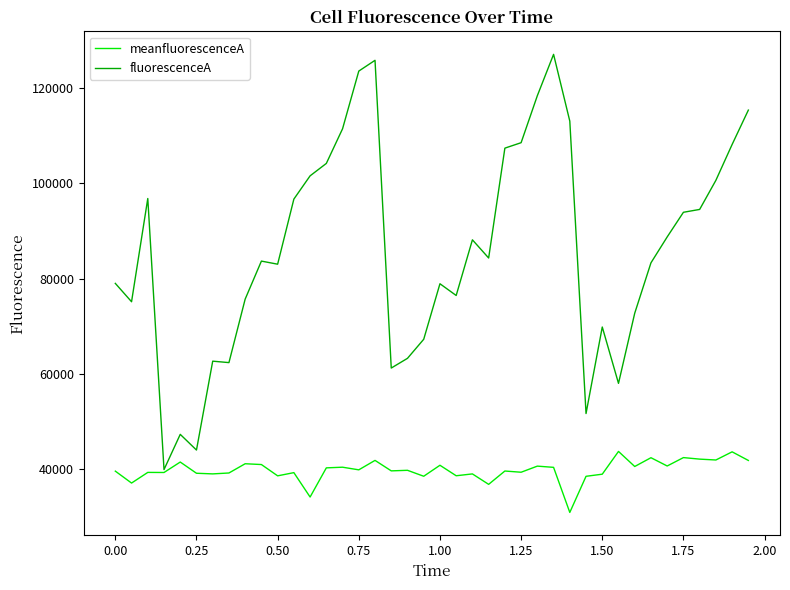

Which series has the largest range (max minus min)?

fluorescenceA